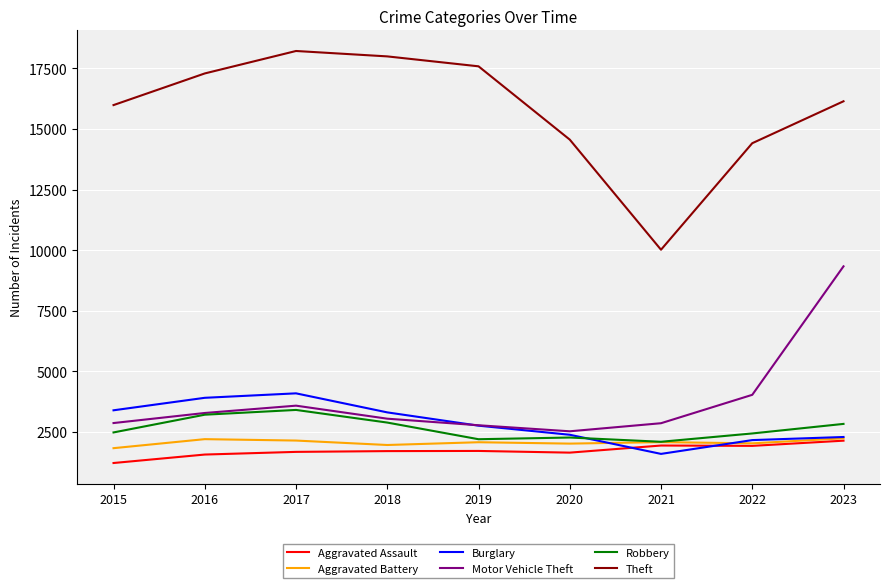

Is the value of Aggravated Assault at 2019 greater than the value of Burglary at 2017?

No